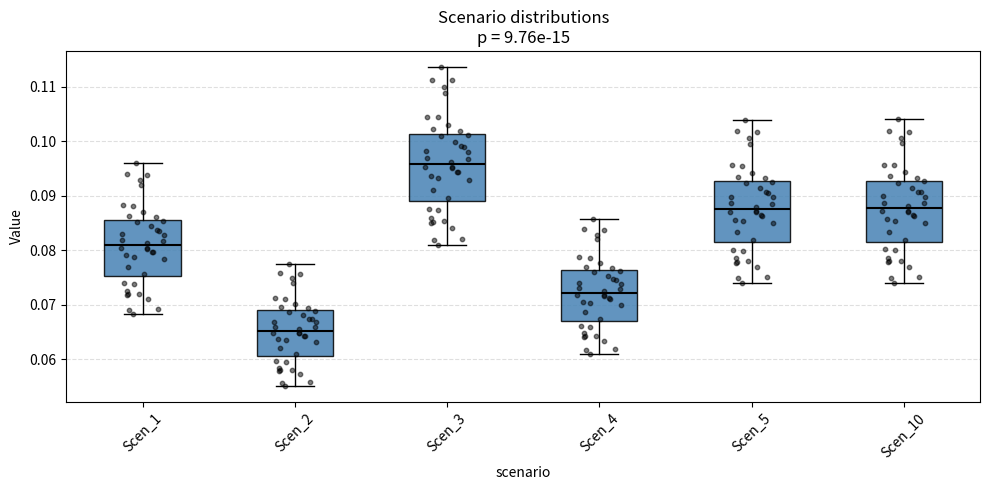

Which box has the lowest median line?

Scen_2